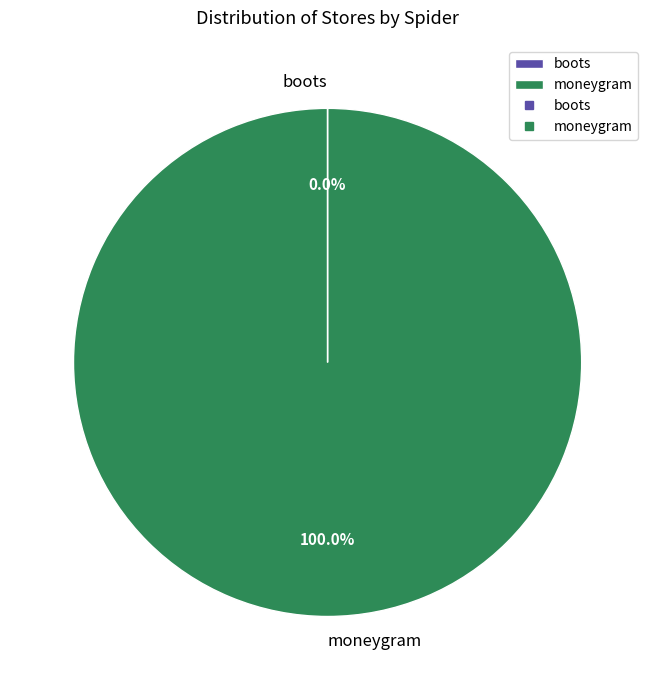

What is the largest slice in the pie chart?

moneygram